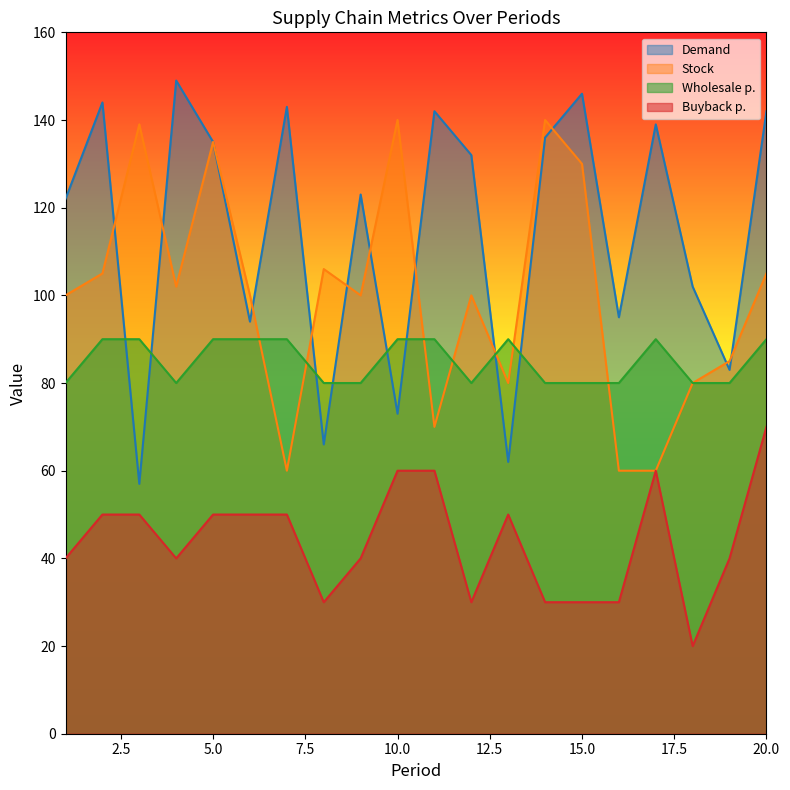

In Demand, how many points are higher than both neighbors (excluding endpoints)?

7